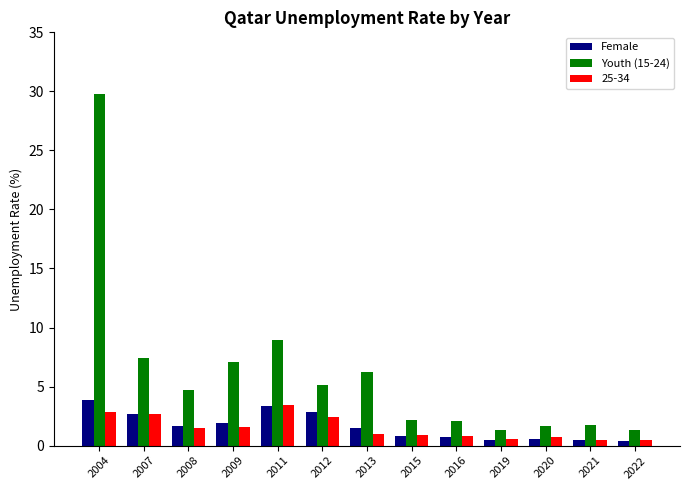

How many groups of bars are there?

13